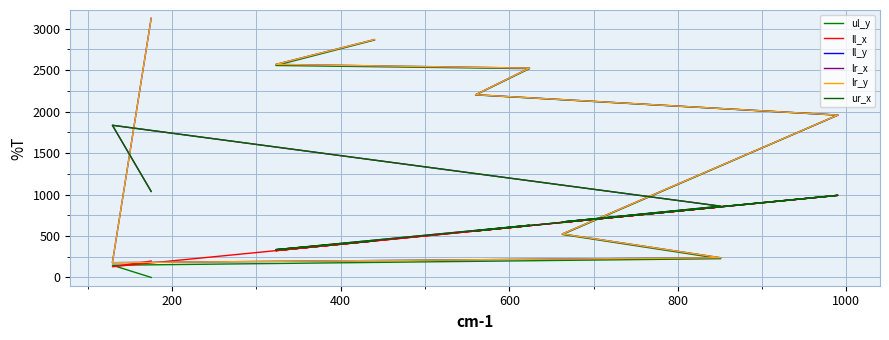

True or false: lr_x has more than 0 points higher than both neighbors.

True